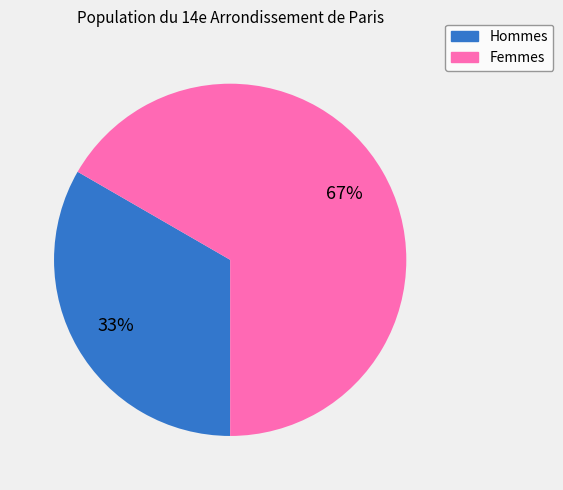

Is there any slice that represents more than half of the pie?

Yes